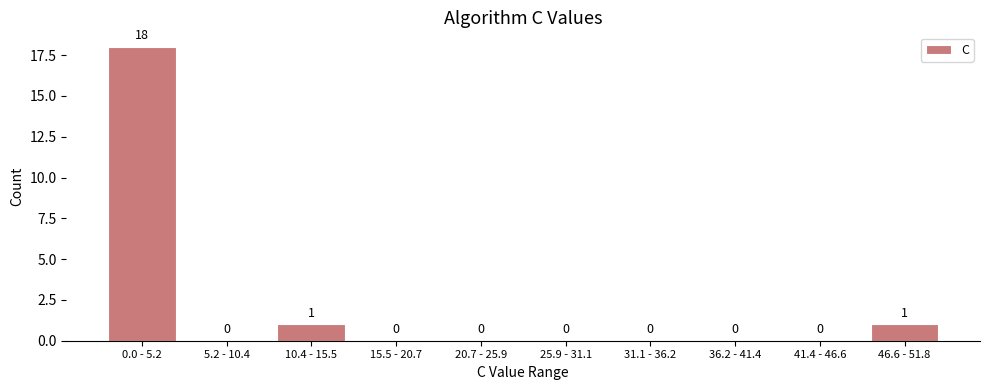

Reading left to right, what are all the values shown in this chart?

0.0 - 5.2=18	5.2 - 10.4=0	10.4 - 15.5=1	15.5 - 20.7=0	20.7 - 25.9=0	25.9 - 31.1=0	31.1 - 36.2=0	36.2 - 41.4=0	41.4 - 46.6=0	46.6 - 51.8=1